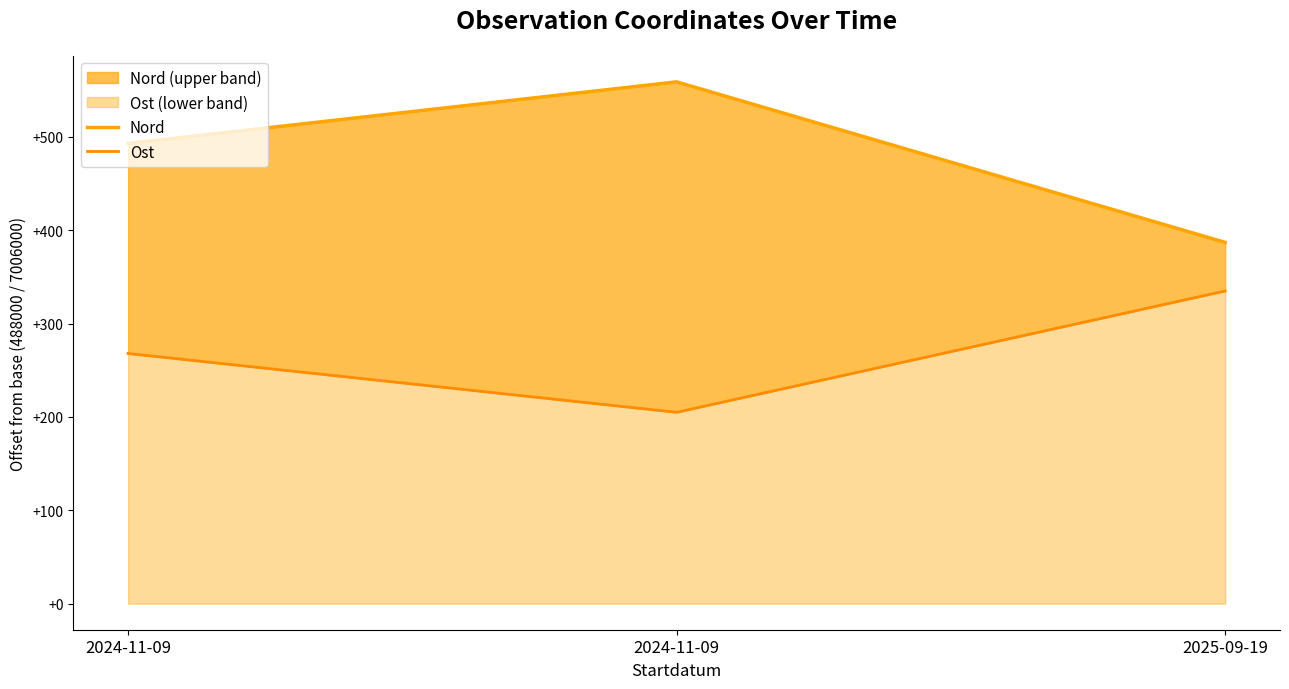

What is the difference between the second highest and minimum values in the Ost series?

63